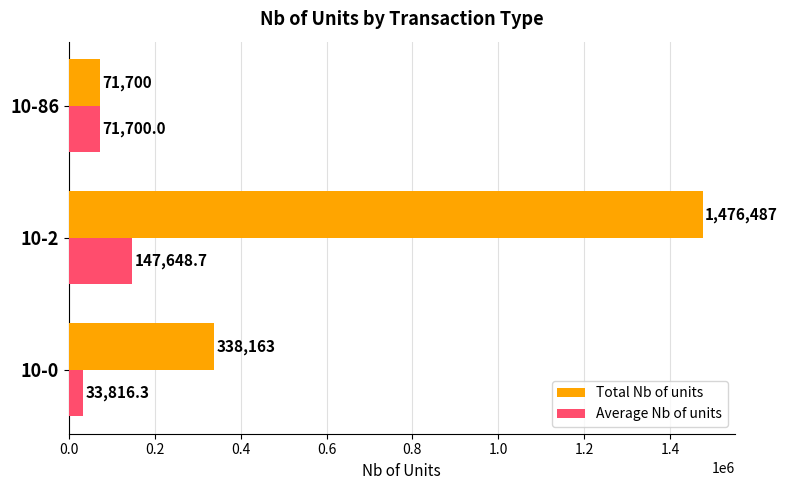

At which category does the chart reach its peak across all series?

10-2